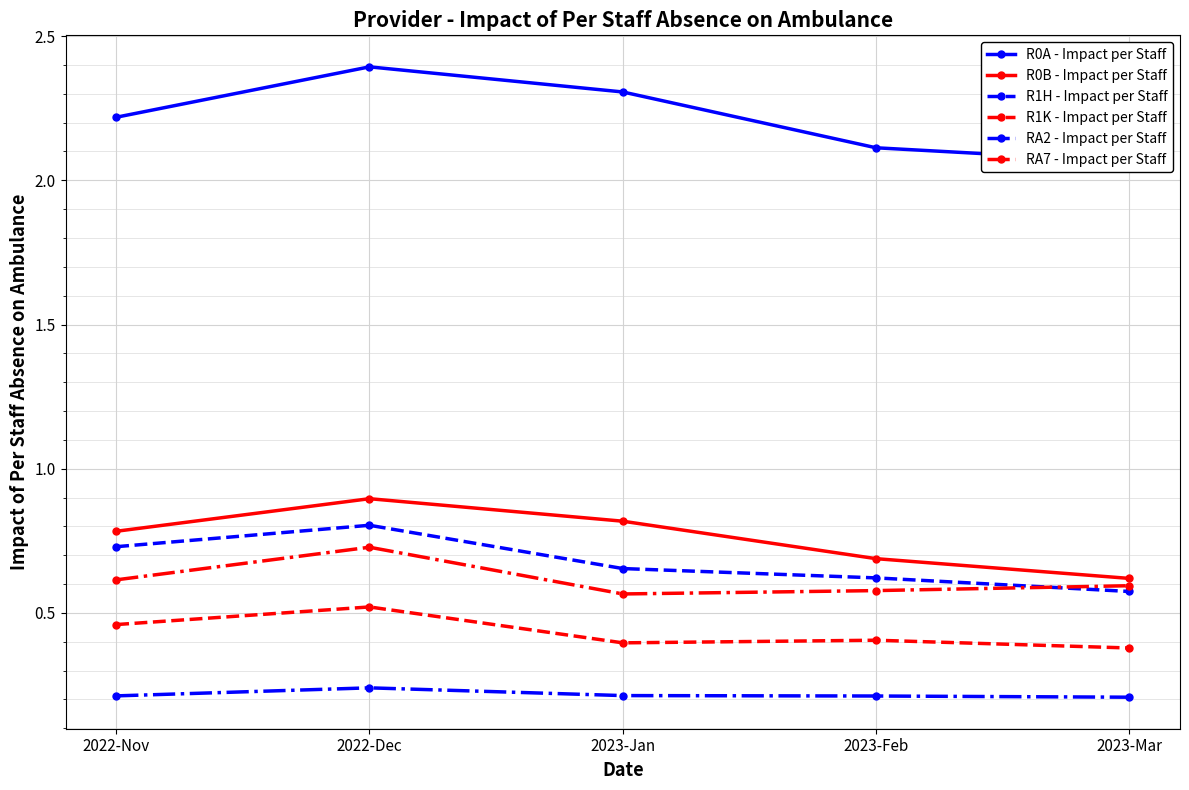

What is the value of the RA7 - Impact per Staff point at the 5th from the left?

0.6